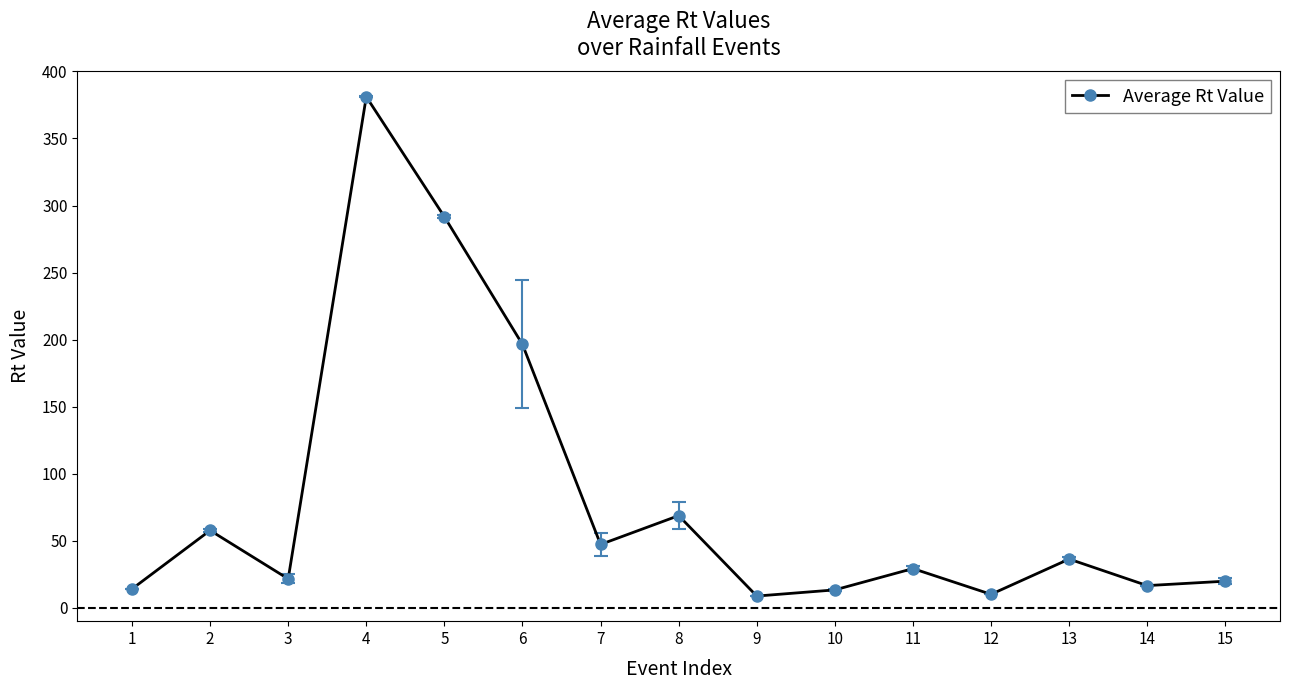

Approximately how many times larger is the value at 9 compared to 14?

0.5